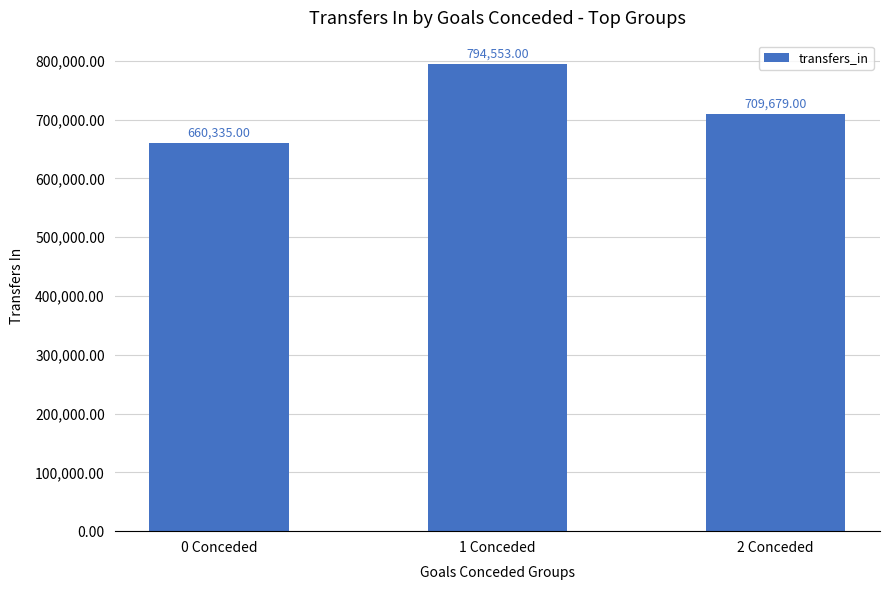

Approximately how many times larger is the value at 2 Conceded compared to 0 Conceded?

1.1